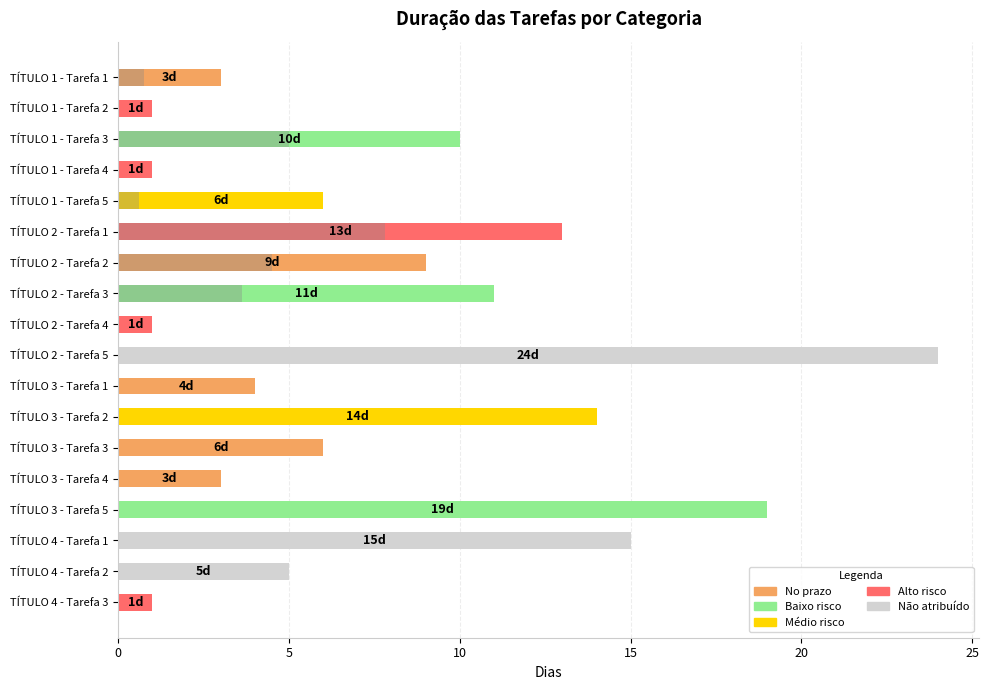

Reading right to left, what are all the values shown in this chart?

1	5	15	19	3	6	14	4	24	1	11	9	13	6	1	10	1	3